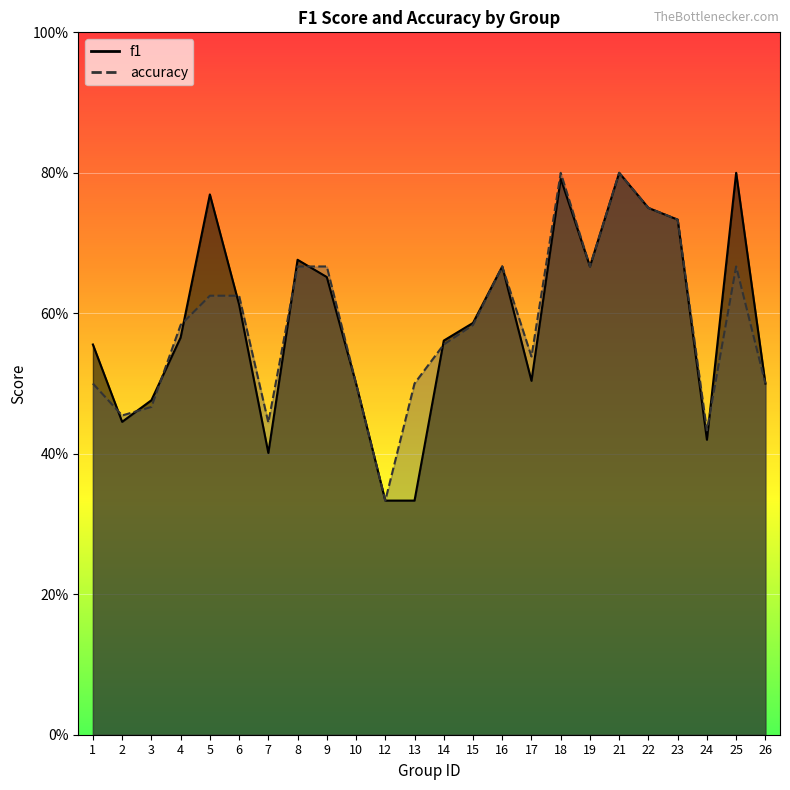

How many lines are shown in the chart?

2